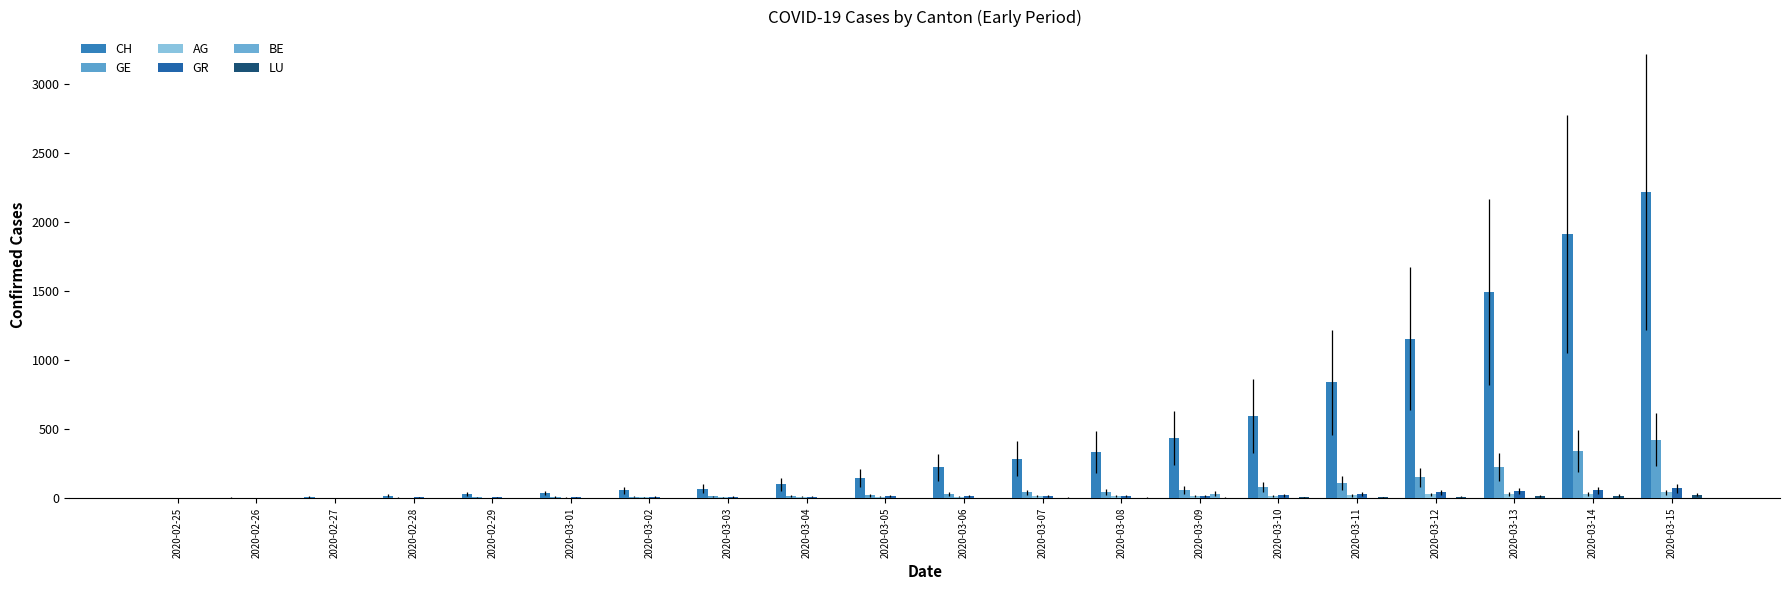

Does the chart contain stacked bars?

No